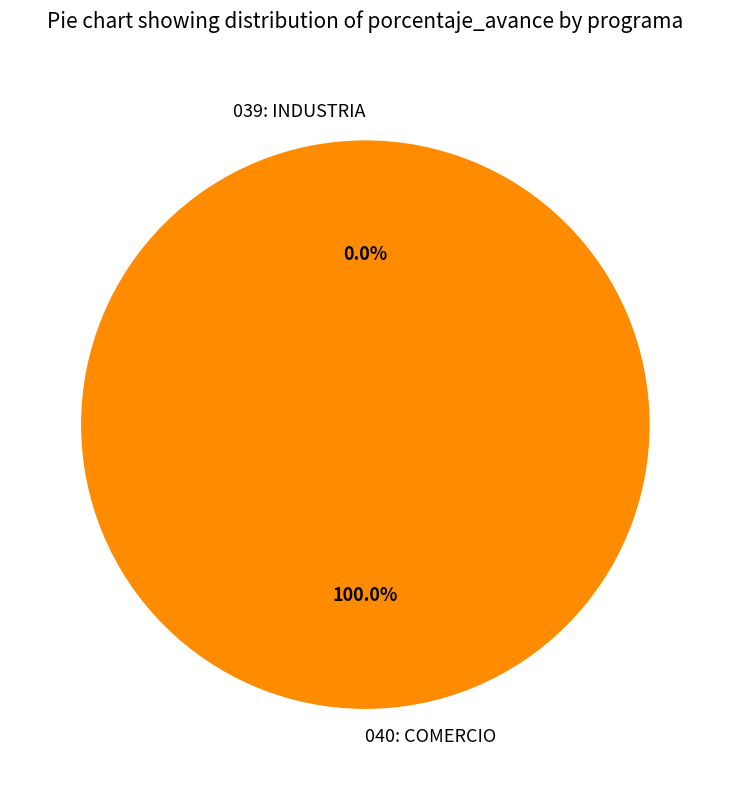

To the nearest percent, what portion does 040: COMERCIO represent?

100%